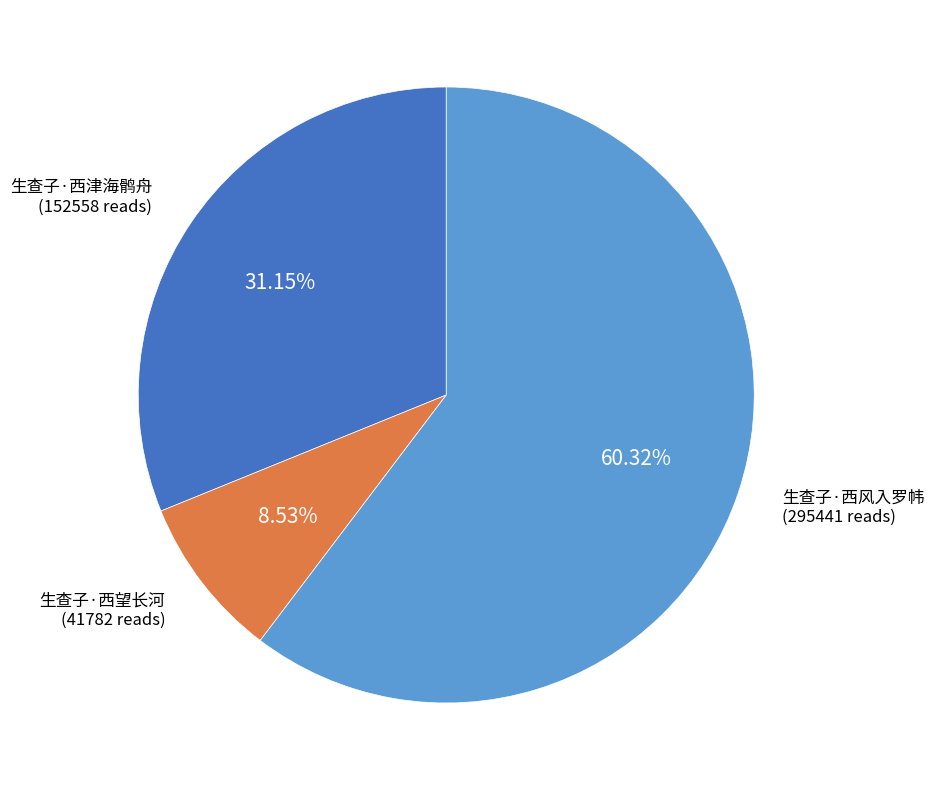

True or false: 生查子·西津海鹘舟 accounts for 31% of the total.

True